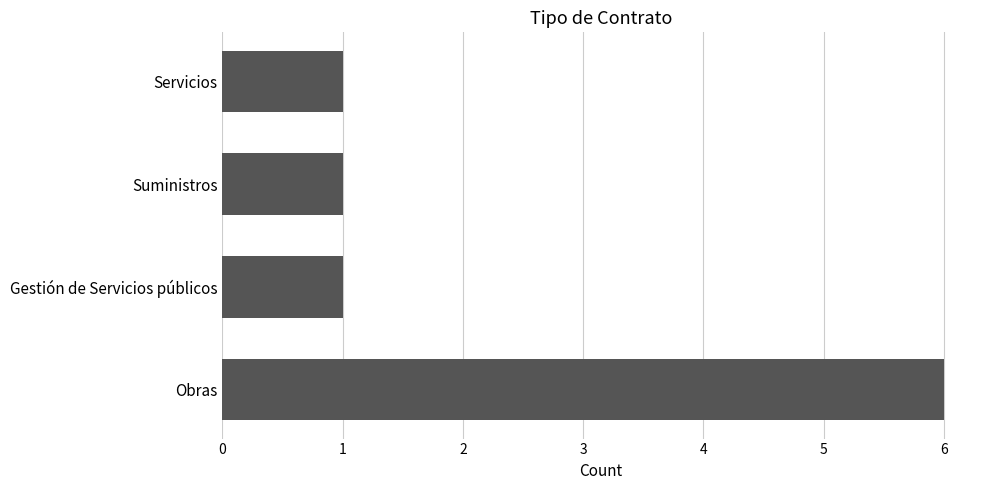

At which category does the chart reach its peak across all series?

Obras